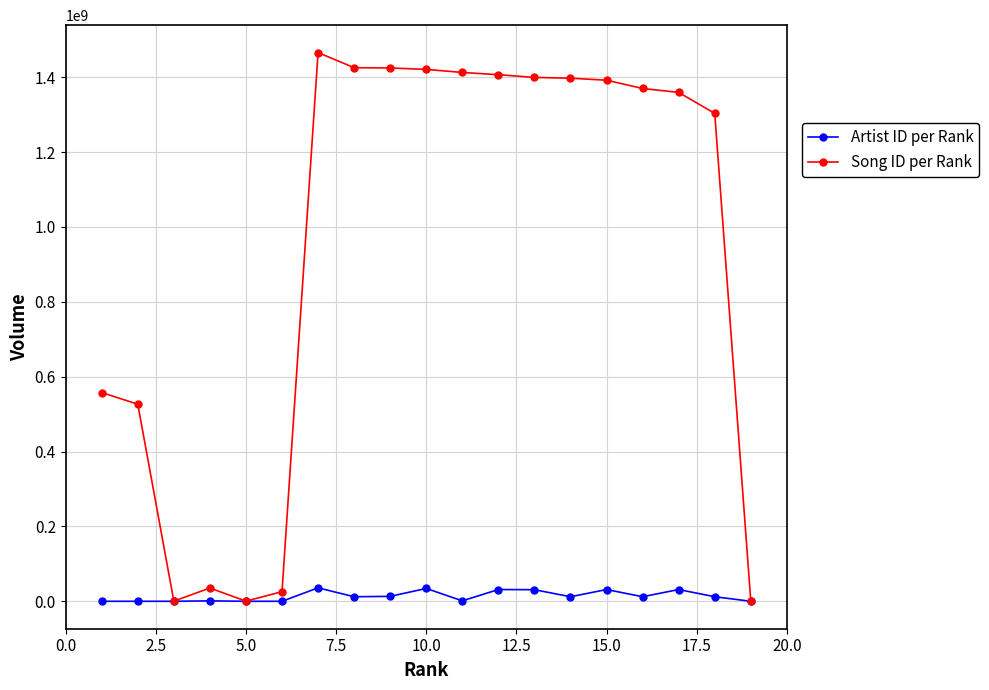

Rank the series by their maximum value, from lowest to highest.

Artist ID per Rank, Song ID per Rank